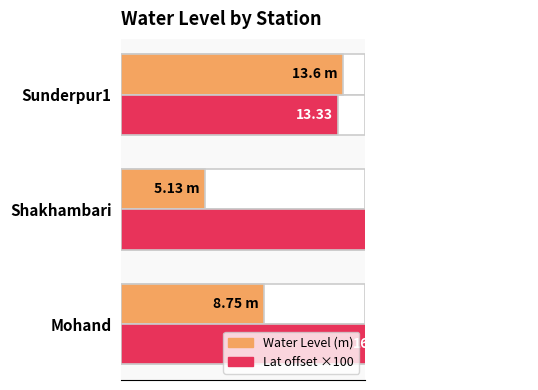

Reading left to right, list all the values displayed in this chart.

Water Level (m): 8.8	5.1	13.6
Lat offset ×100: 16.8	25.3	13.3